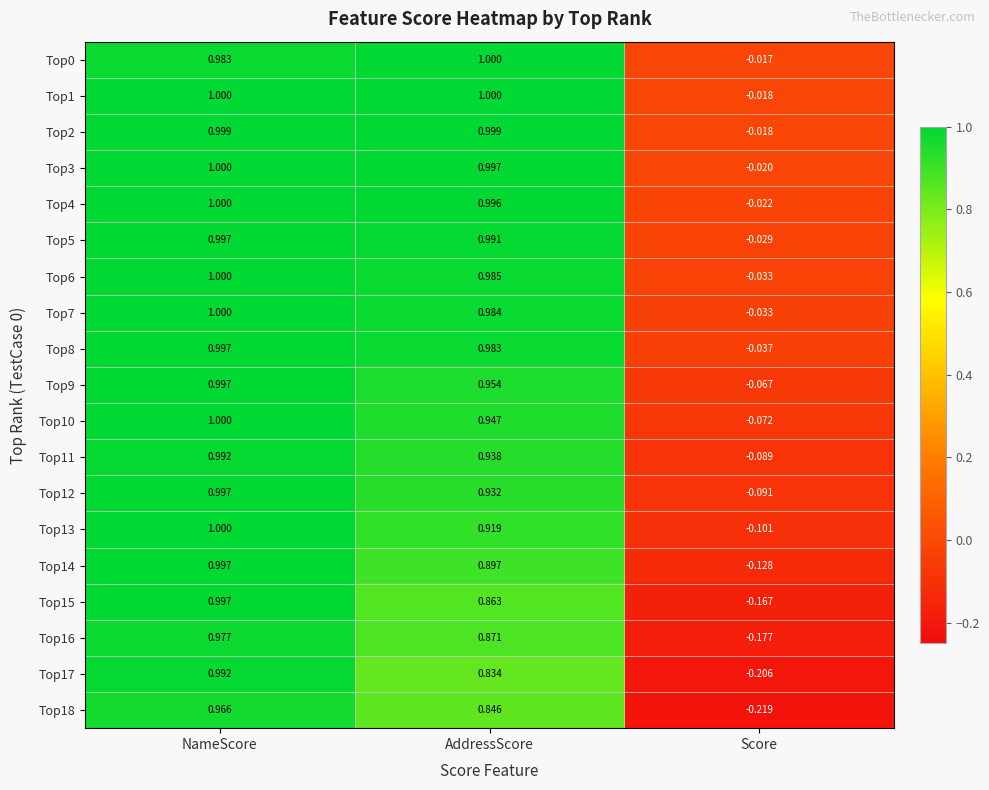

Which category has the highest value in the Top14 series?

NameScore